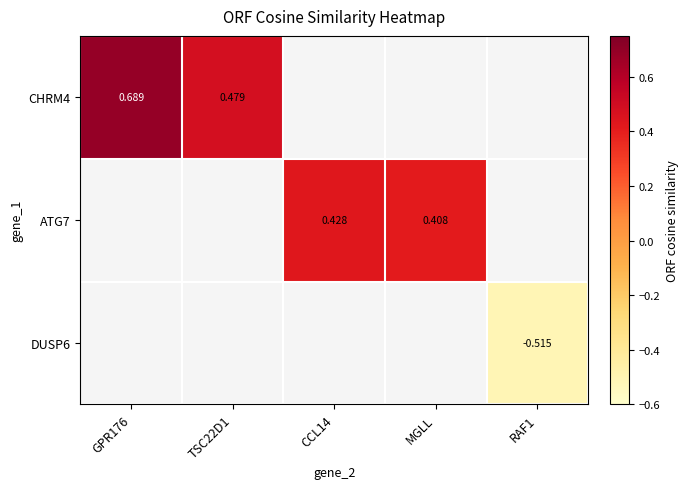

Which series has the widest spread of values?

CHRM4